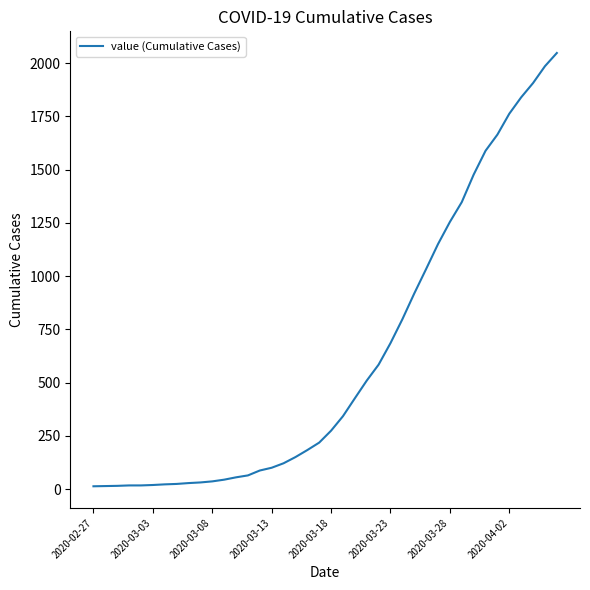

Does the chart have visible grid lines?

No